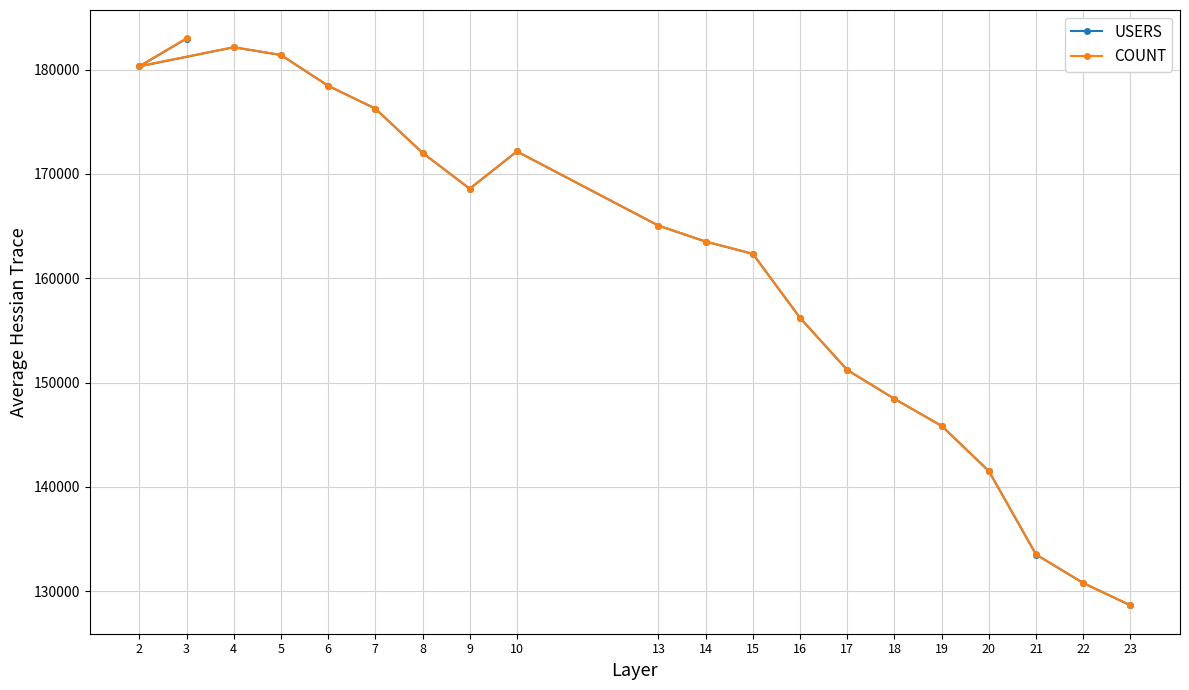

Reading right to left, list all the values displayed in this chart.

USERS: 128636	130776	133506	141506	145840	148430	151200	156193	162331	163513	165038	172153	168579	172020	176260	178447	181401	182139	180307	182977
COUNT: 128647	130781	133515	141520	145853	148434	151208	156200	162345	163520	165047	172159	168591	172027	176265	178463	181406	182149	180324	182997